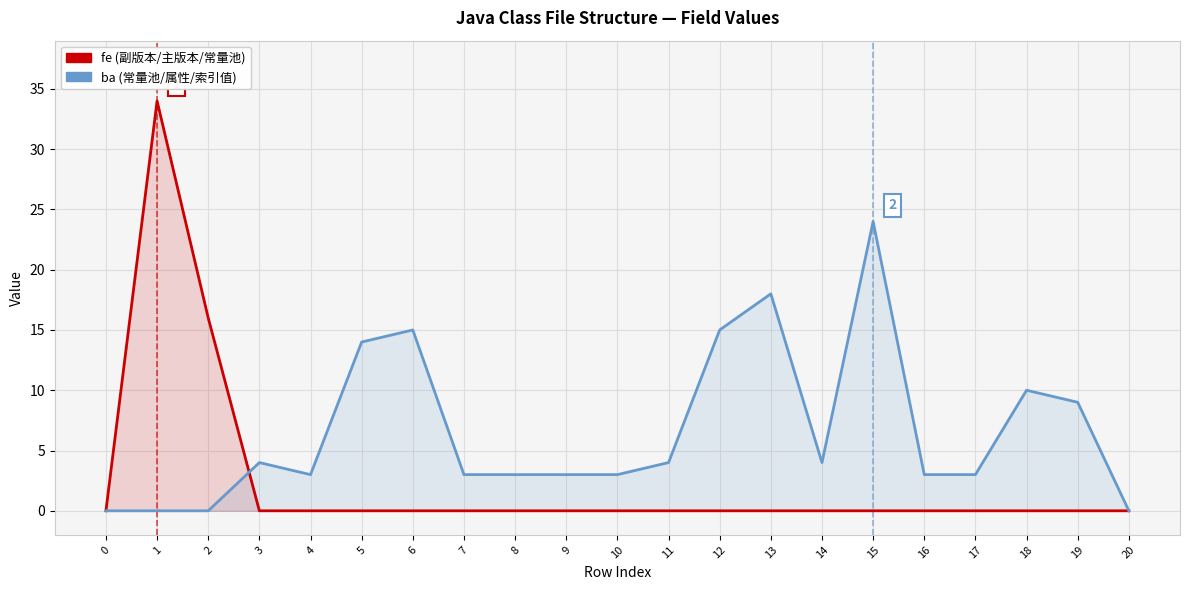

What is the value of the ba point at the 19th from the left?

10